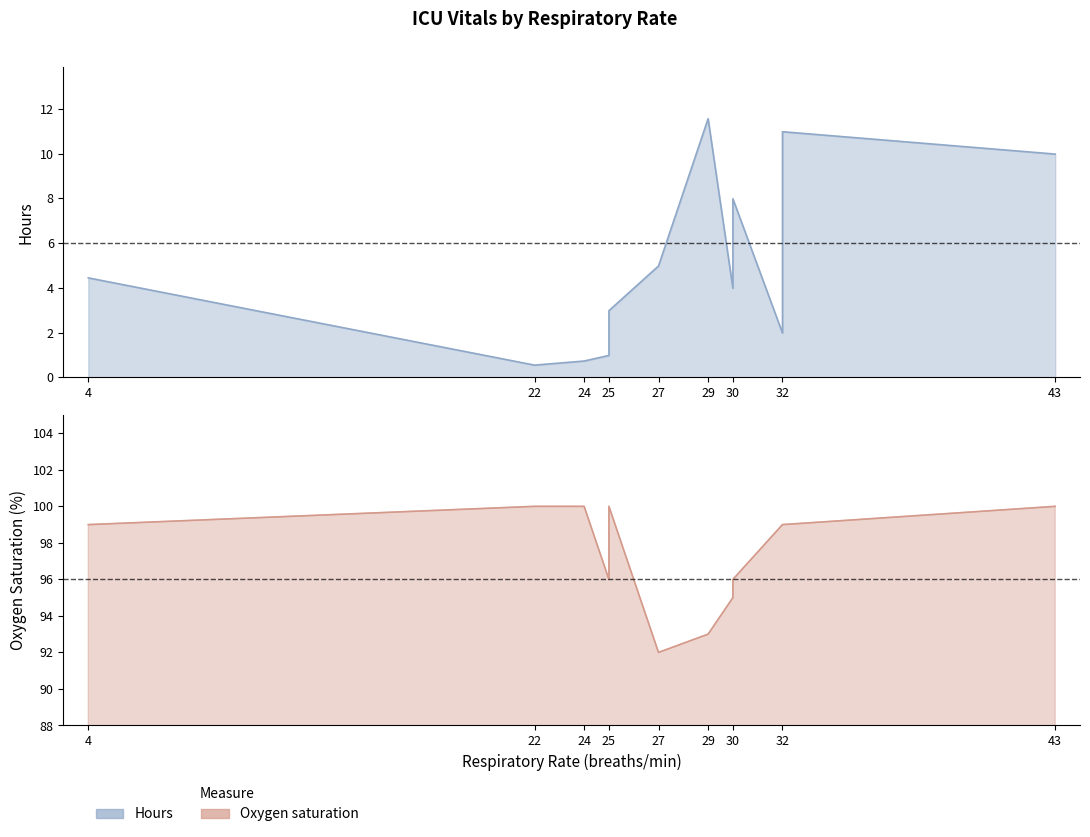

What is the sum of all values?

61.1